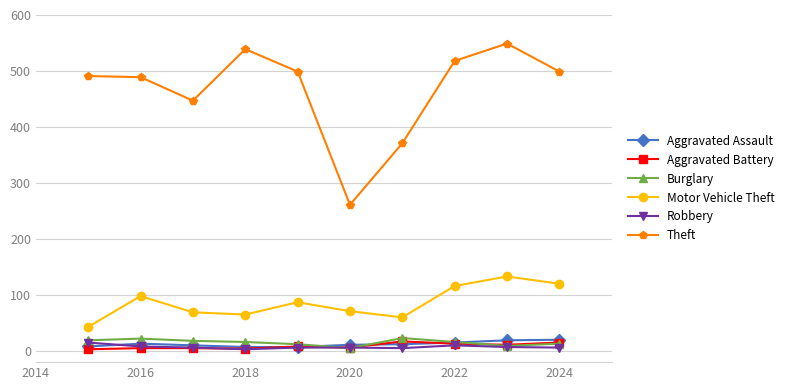

Count the number of data series in this chart.

6